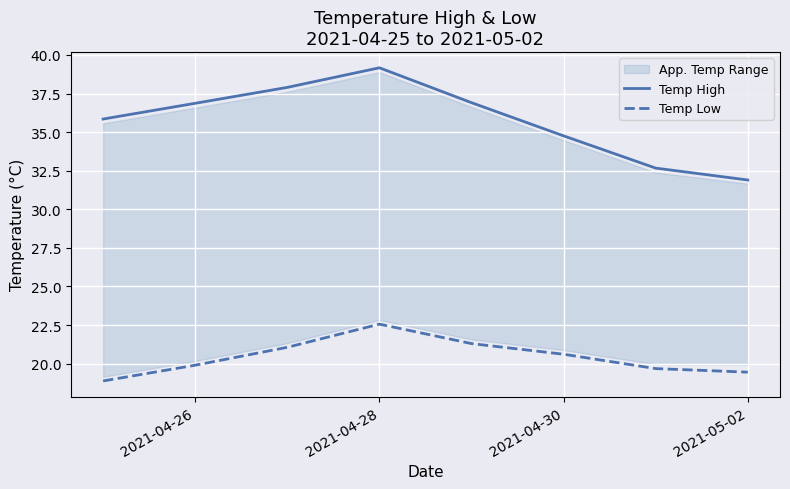

What is the minimum value shown in the chart?

18.9